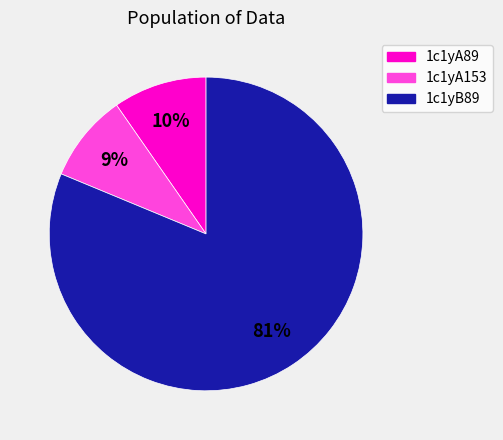

Is there any slice that represents more than half of the pie?

Yes